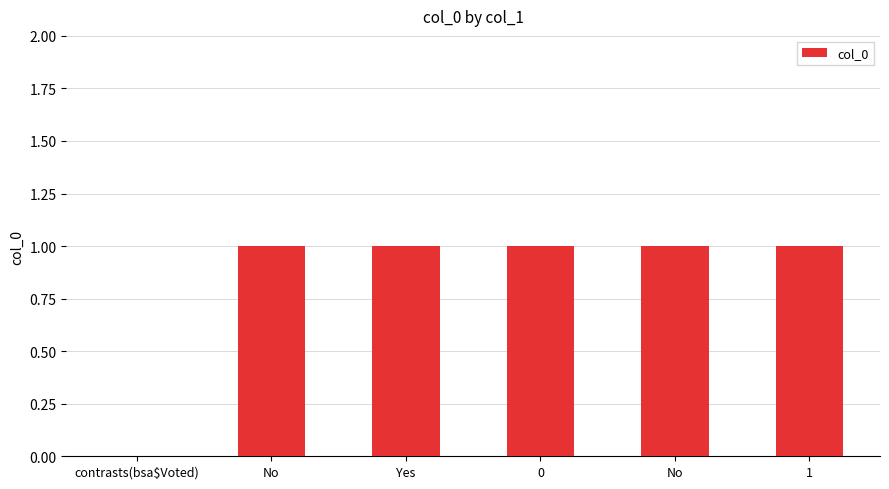

How many distinct data groups are displayed?

1